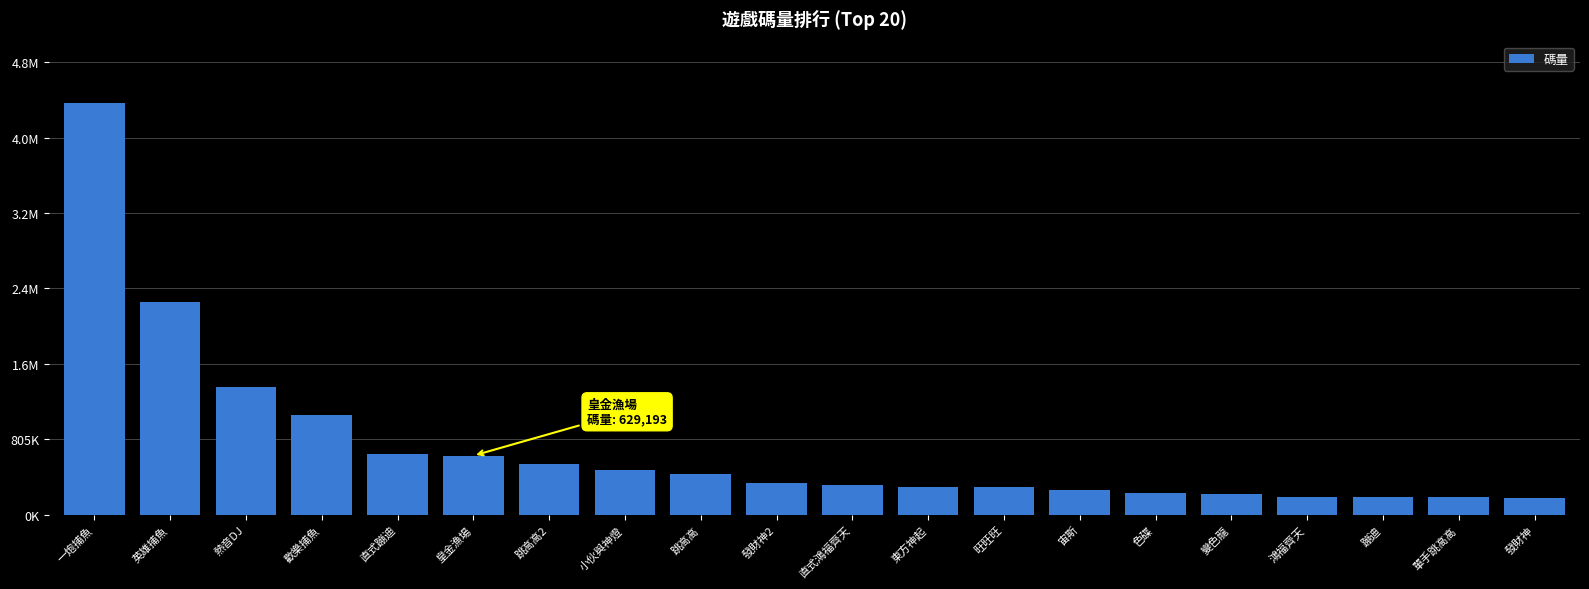

Reading left to right, list all the values displayed in this chart.

4388599.0	2265639.5	1357005.2	1059610.5	646877.7	629192.7	539184.8	480831.0	428610.9	337973.0	315437.5	296316.8	293247.9	259355.4	226394.4	218480.3	189320.5	188437.1	184118.6	181795.1